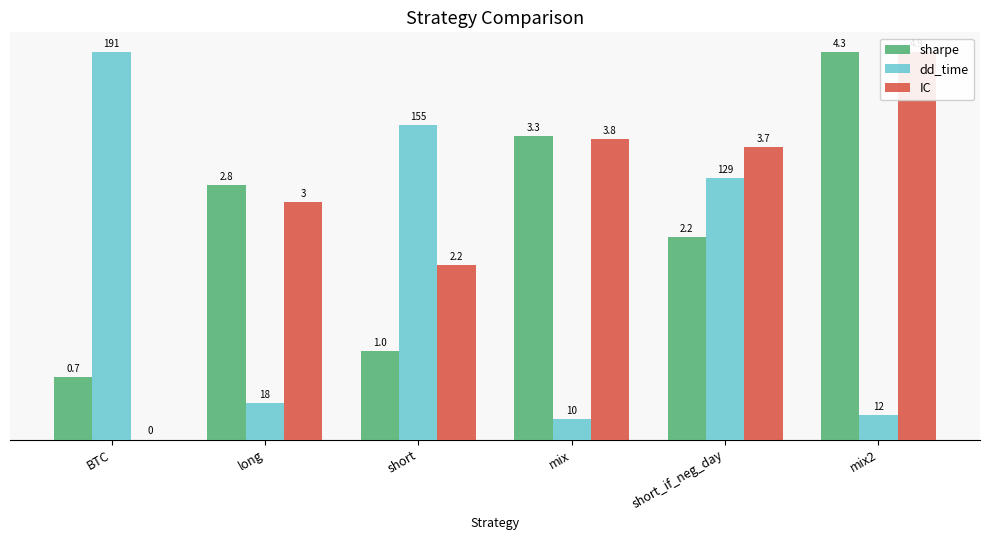

Rank the series at BTC from highest to lowest value.

dd_time, sharpe, IC